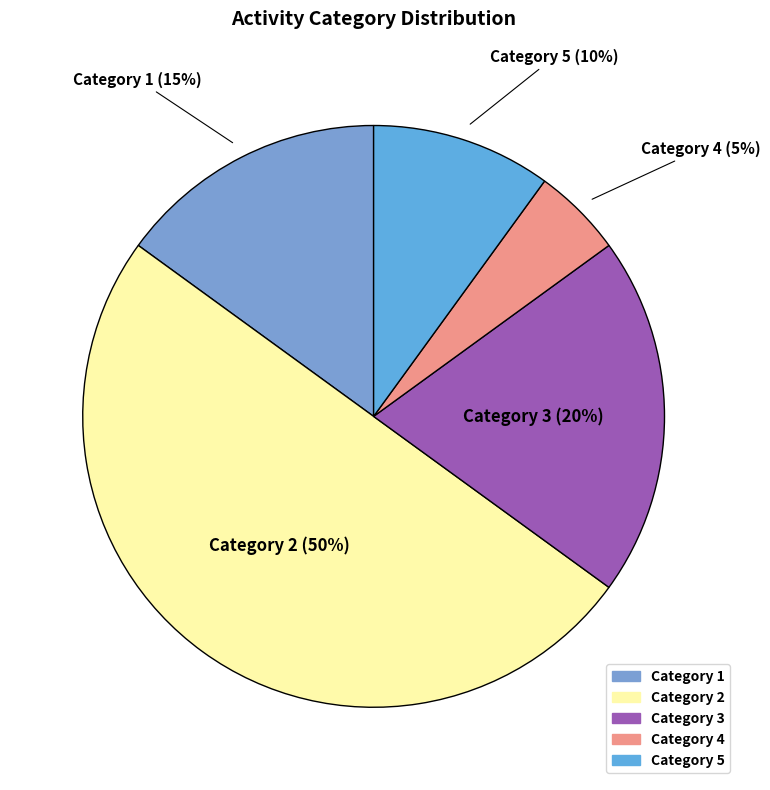

To the nearest percent, what is the difference between the largest and smallest slice percentages?

45%